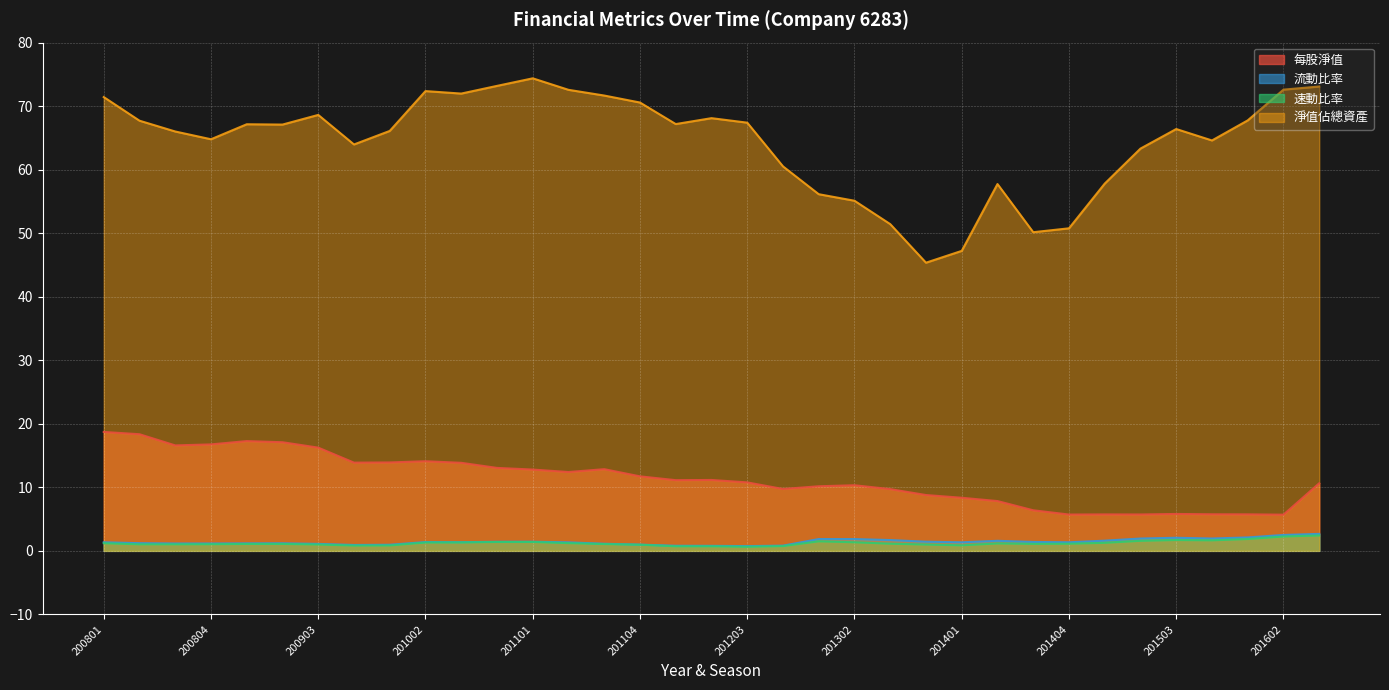

The value of 每股淨值 at 200901 is 7.7. True or false?

False